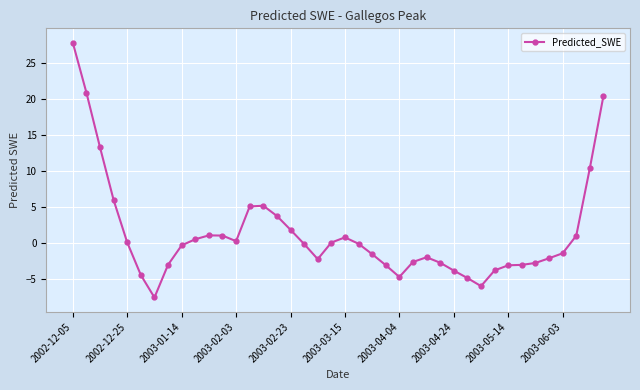

What is the value of the 15th point from the left?

5.1